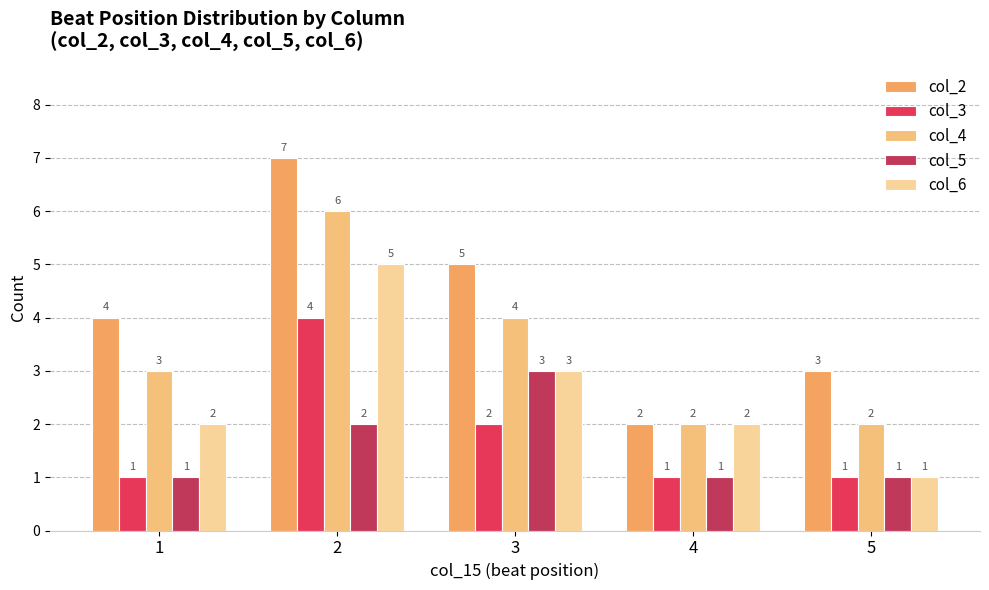

Reading left to right, transcribe all the data shown in this chart.

col_2: 1=4	2=7	3=5	4=2	5=3
col_3: 1=1	2=4	3=2	4=1	5=1
col_4: 1=3	2=6	3=4	4=2	5=2
col_5: 1=1	2=2	3=3	4=1	5=1
col_6: 1=2	2=5	3=3	4=2	5=1